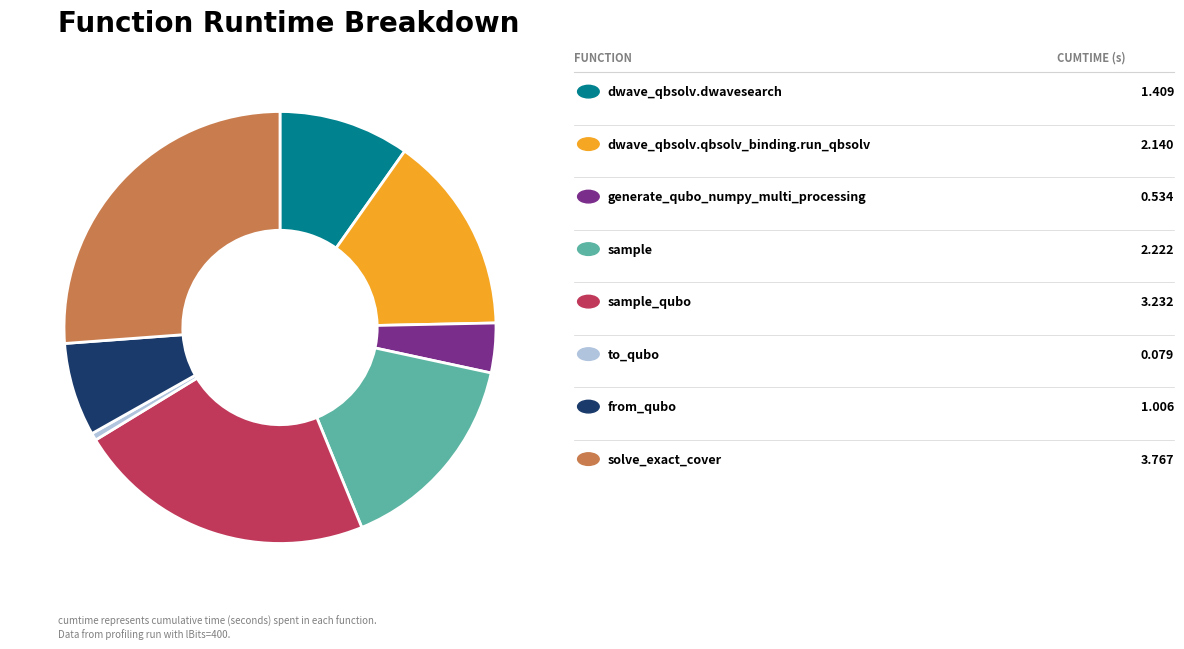

Is there any slice that represents more than half of the pie?

No